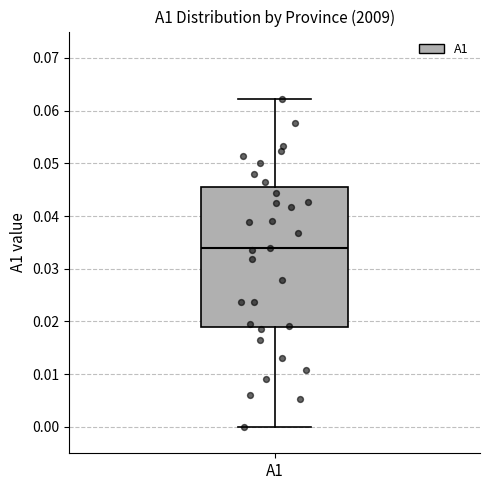

Transcribe this box plot: give where the median line is, the range the box spans, and where the two whiskers end, as read against the y-axis. The values are not printed on the chart, so give them approximately, as read against the axis.

median 0.034, box 0.019 to 0.045, whiskers 0.000 to 0.062